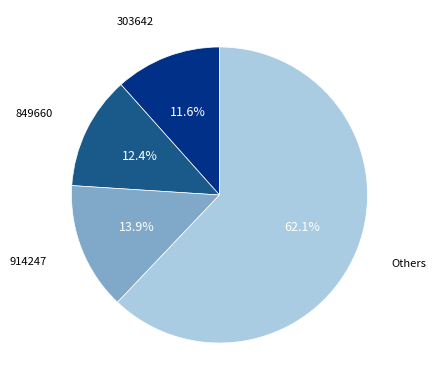

Combined, do 849660 and 914247 account for over 50%?

No